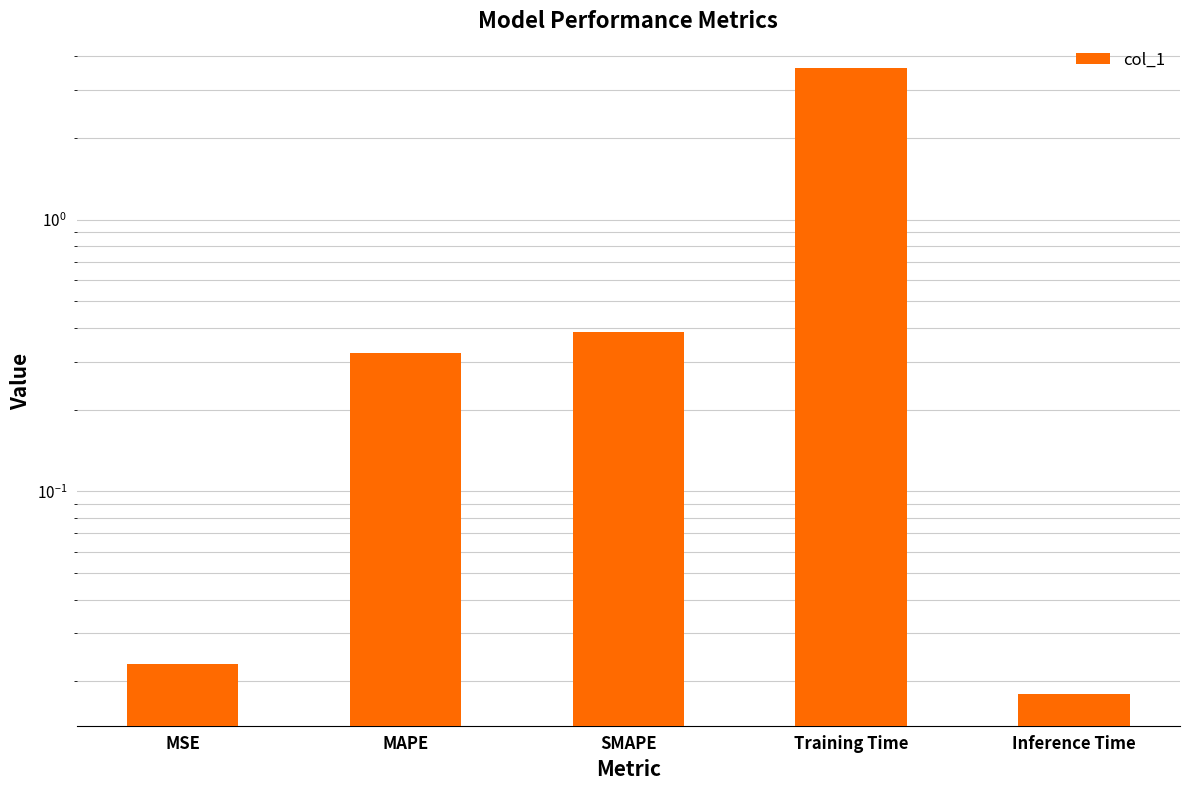

List the labels in order of value, largest first.

Training Time, SMAPE, MAPE, MSE, Inference Time